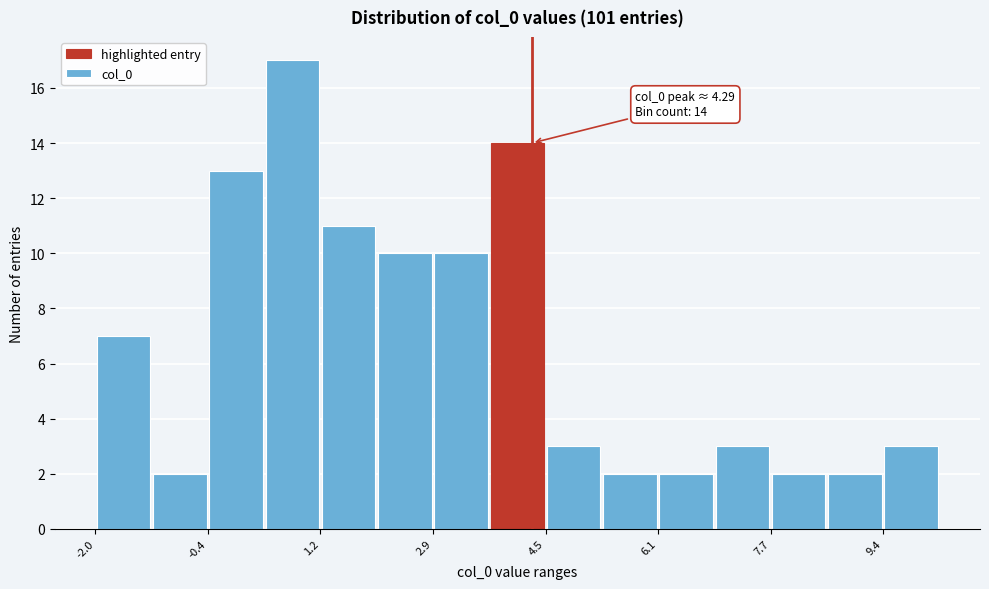

Which range on the x-axis has the tallest bar?

0.4 to 1.2